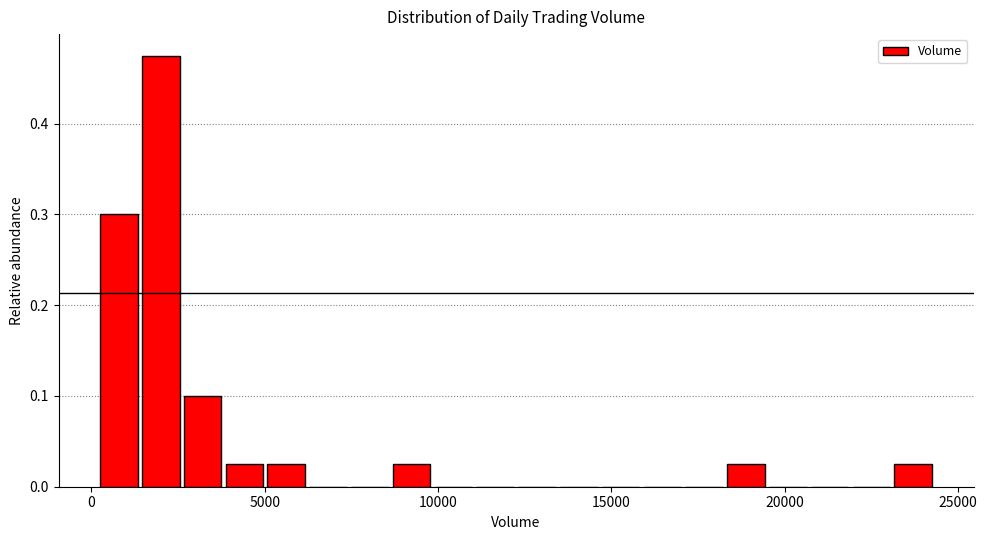

Around what value on the x-axis is the tallest bar? Give the approximate position of its centre, as read against the axis.

2000